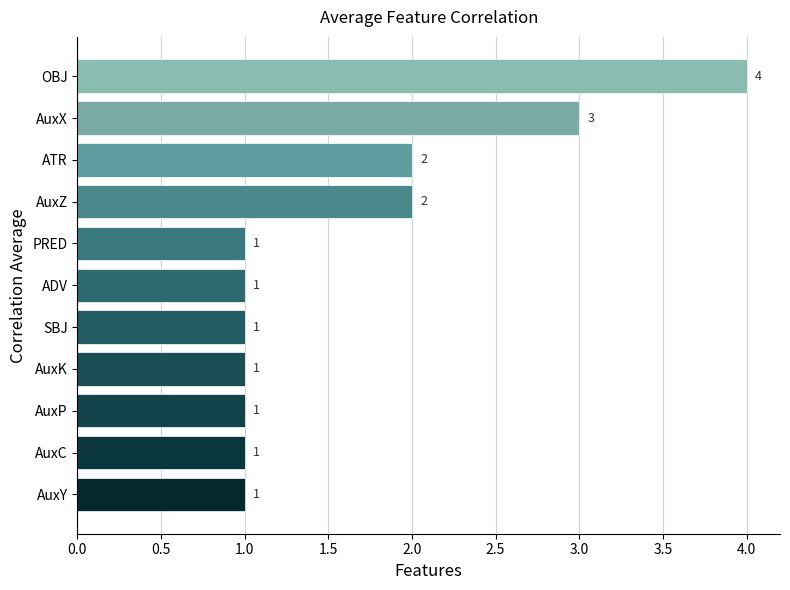

Which category has the highest value across all series?

OBJ